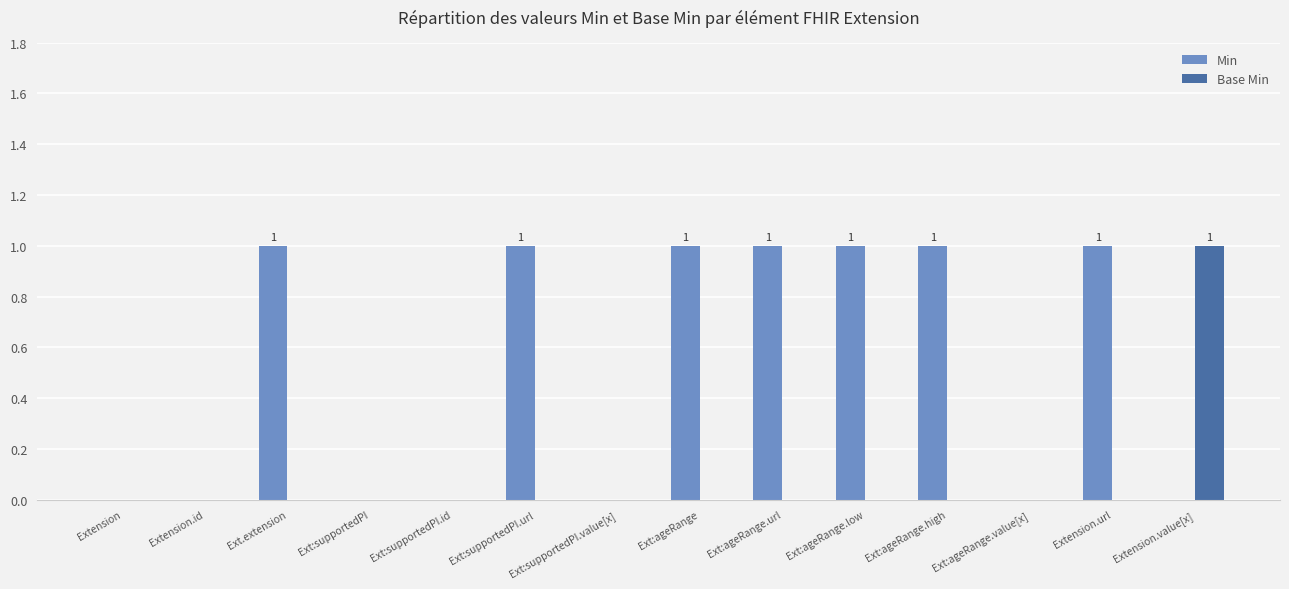

What is the sum of the Min values at Ext:ageRange.high and Ext:supportedPI.id?

1